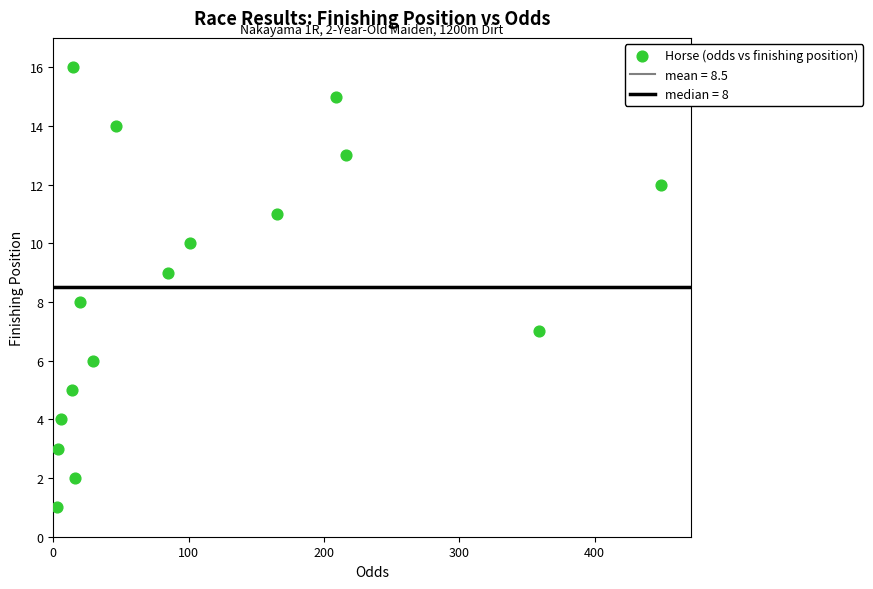

What is the range of Y values (max minus min)?

15